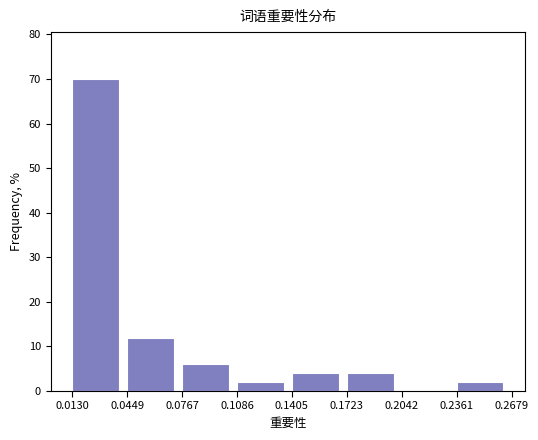

What is the height of the bar covering 0.1086 to 0.1405 on the x-axis? The values are not printed on the chart, so give them approximately, as read against the axis.

2